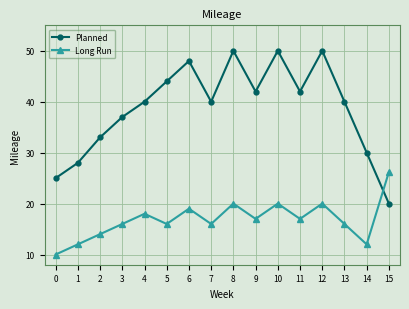

After their last crossing, which series has the higher values: Long Run or Planned?

Long Run